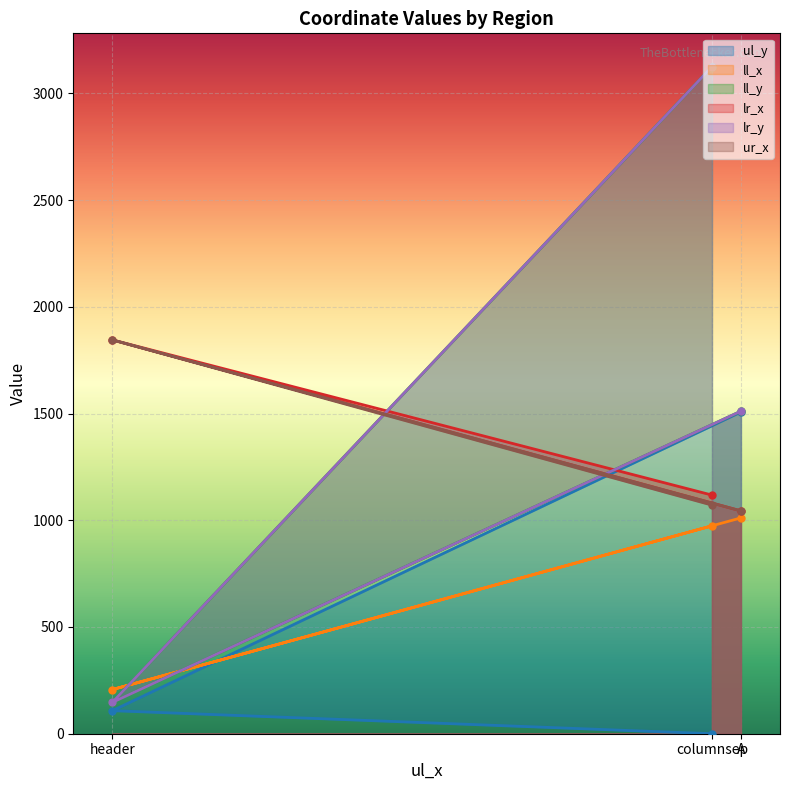

At which category is the sum across all series the highest?

columnsep